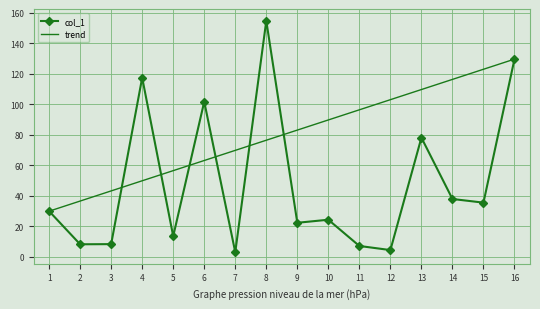

What is the ratio of the value at 5 to the value at 10?

0.6